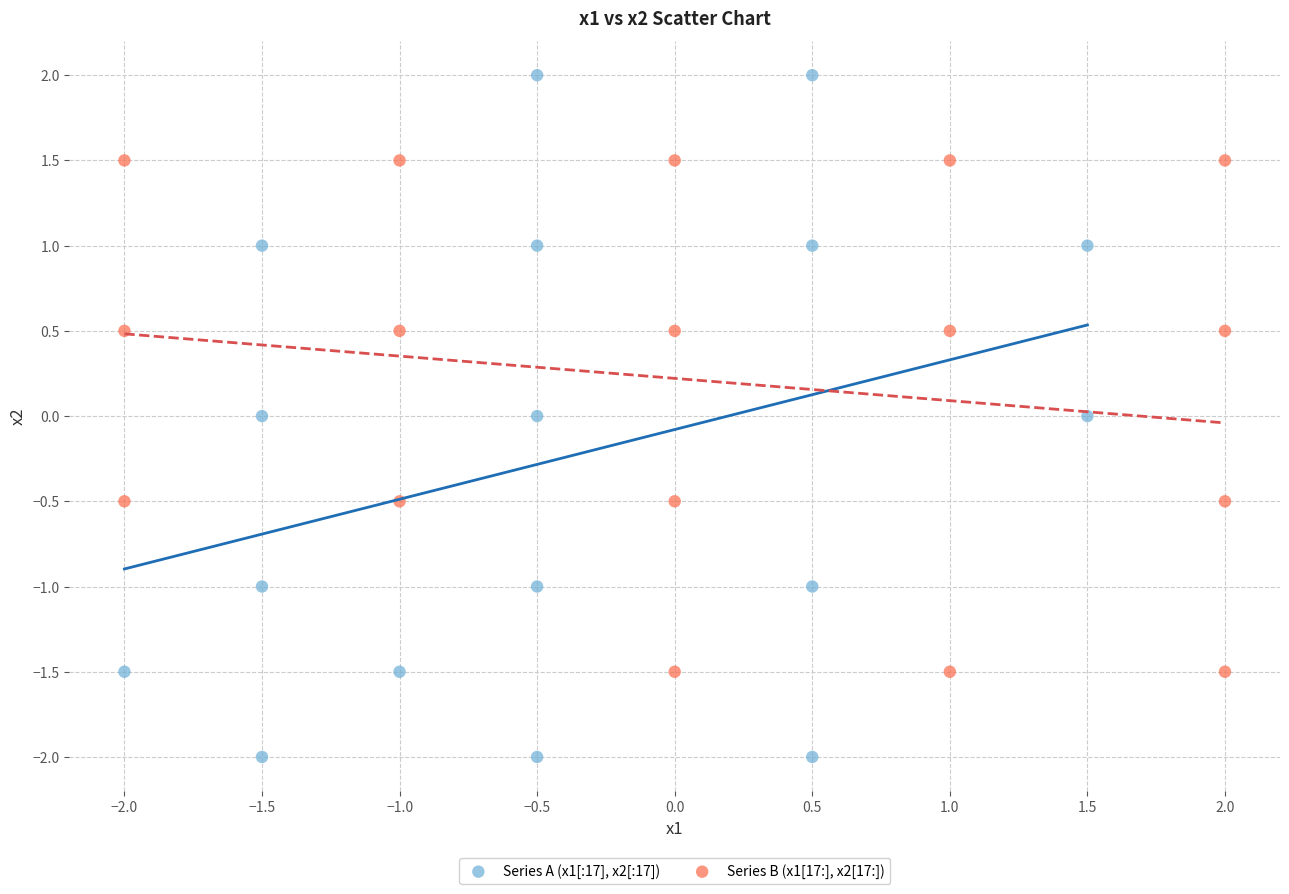

Which series has the largest Y range (max minus min)?

Series A (x1[:17], x2[:17])